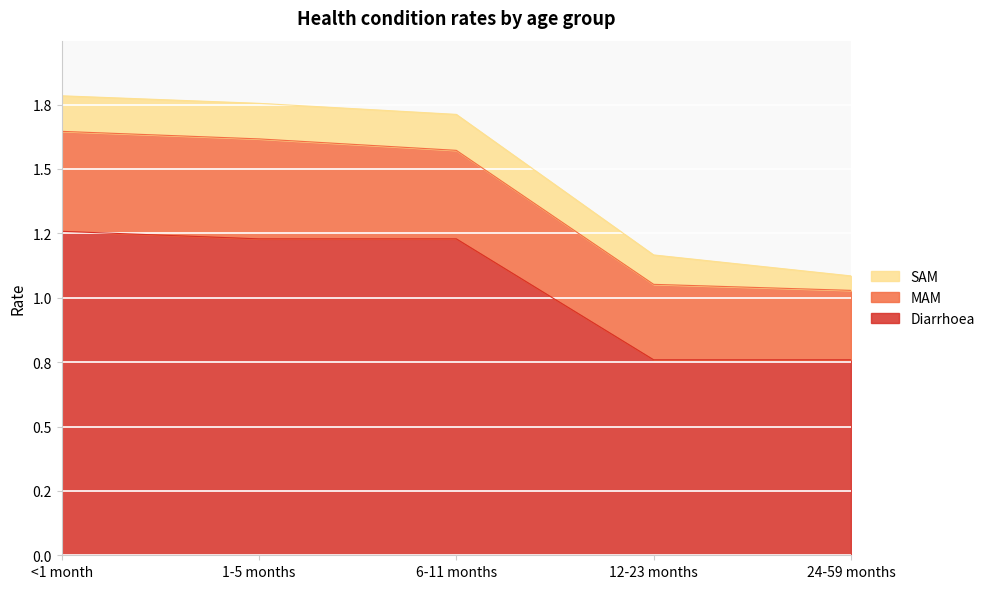

Is the value of SAM at <1 month greater than the value of MAM at 6-11 months?

No